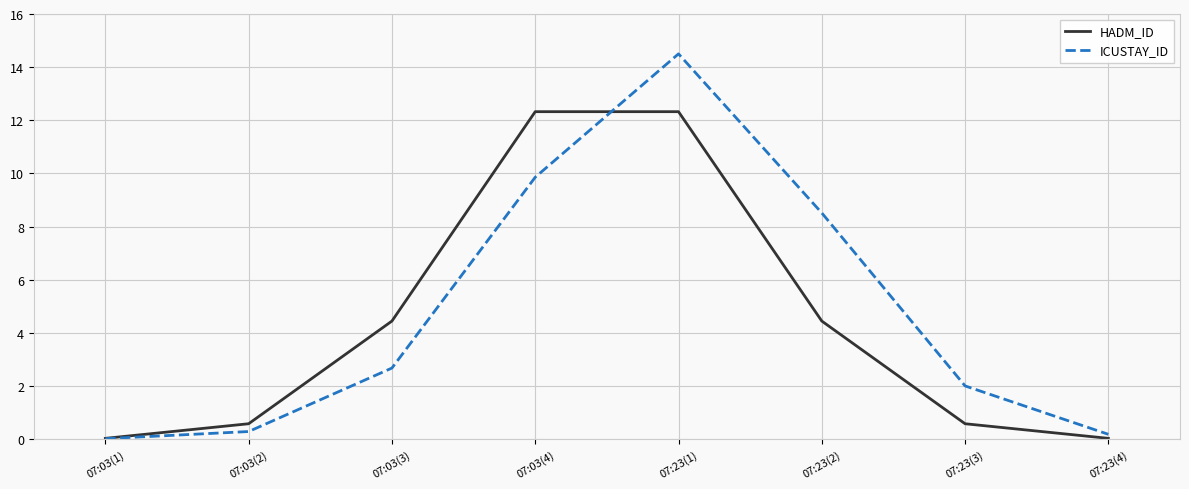

Where is ICUSTAY_ID nearest to the value 7?

07:23(2)